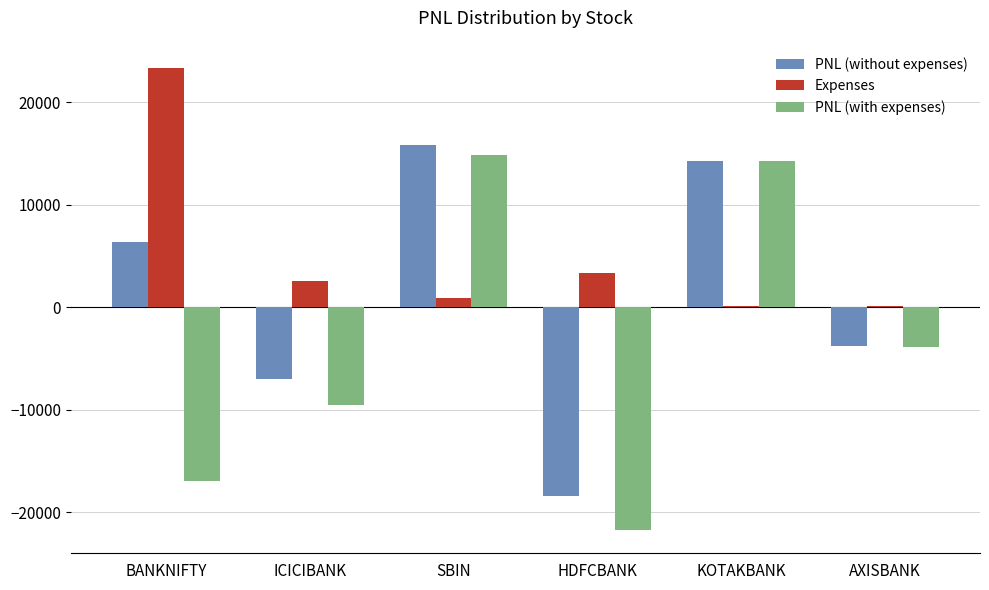

Is the value of PNL (without expenses) at SBIN greater than the value of Expenses at ICICIBANK?

Yes